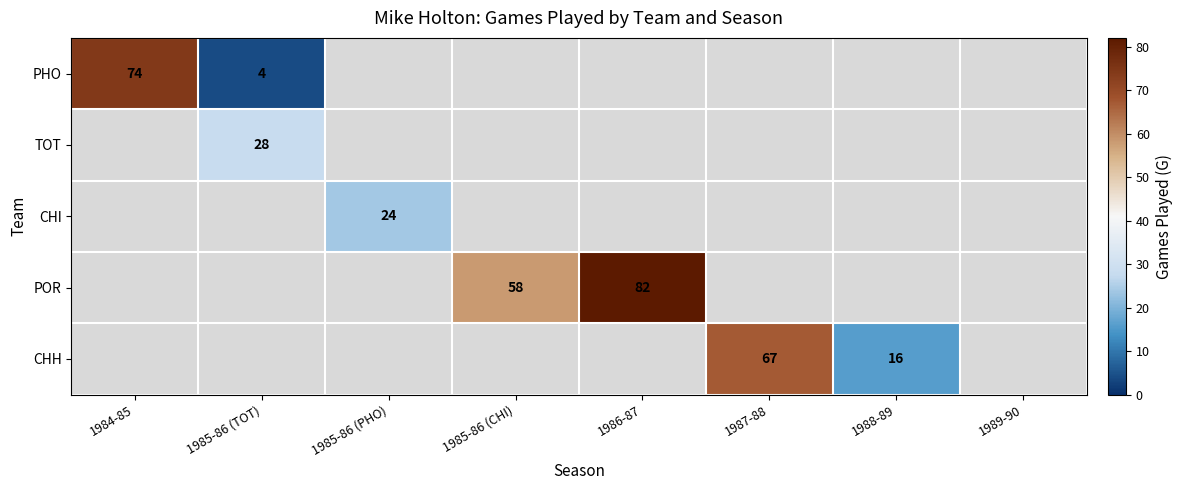

The value of POR at 1988-89 is 0. True or false?

True